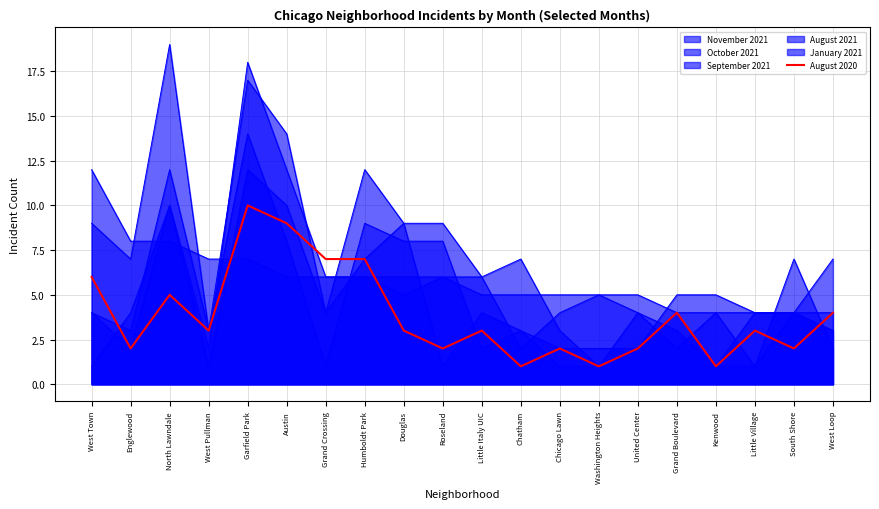

Reading right to left, transcribe all the data shown in this chart.

4	2	3	1	4	2	1	2	1	3	2	3	7	7	9	10	3	5	2	6